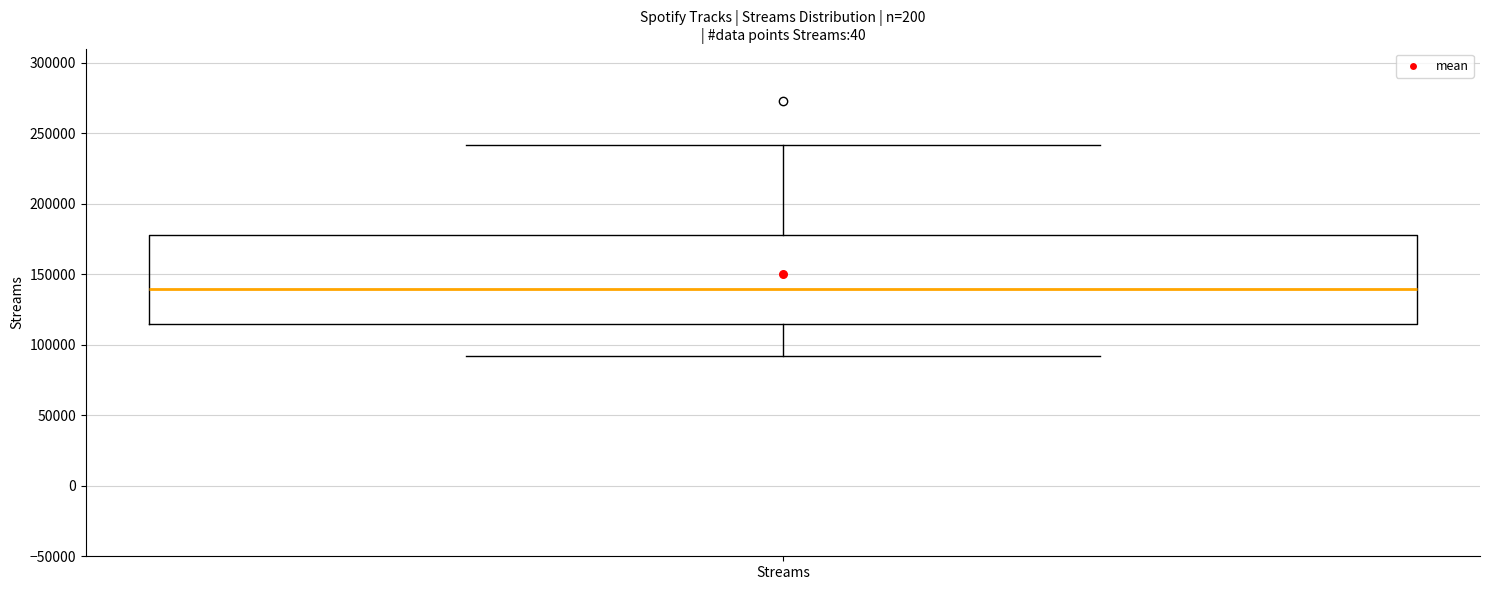

Transcribe this box plot: give where the median line is, the range the box spans, and where the two whiskers end, as read against the y-axis. The values are not printed on the chart, so give them approximately, as read against the axis.

median 140000, box 115000 to 180000, whiskers 90000 to 240000